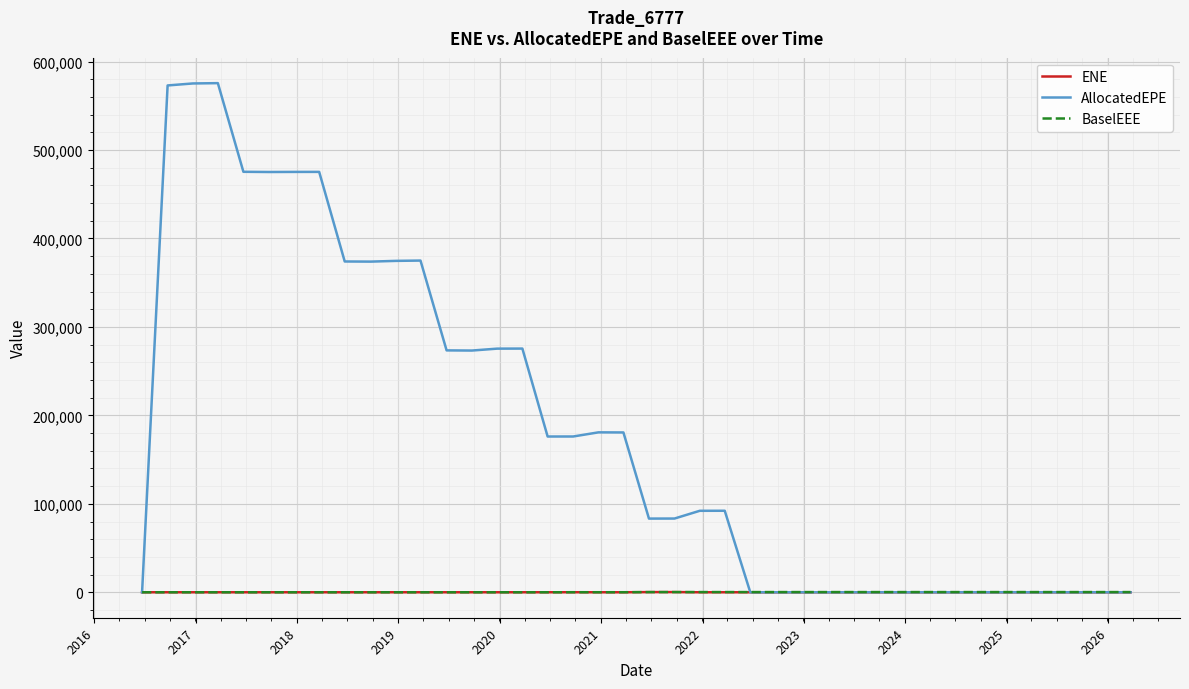

Which series has the largest range (max minus min)?

AllocatedEPE